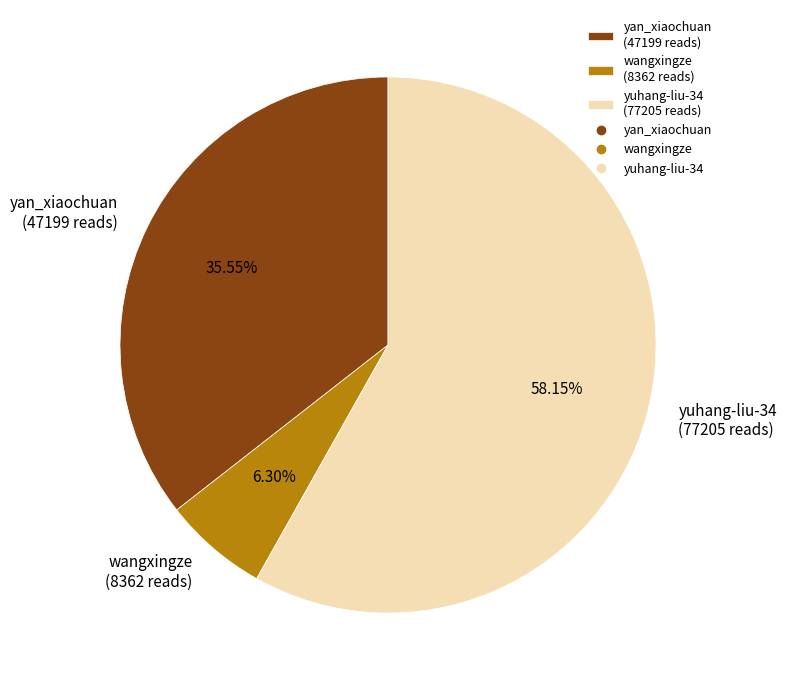

Do yan_xiaochuan (47199 reads) and wangxingze (8362 reads) together represent more than half of the pie?

No